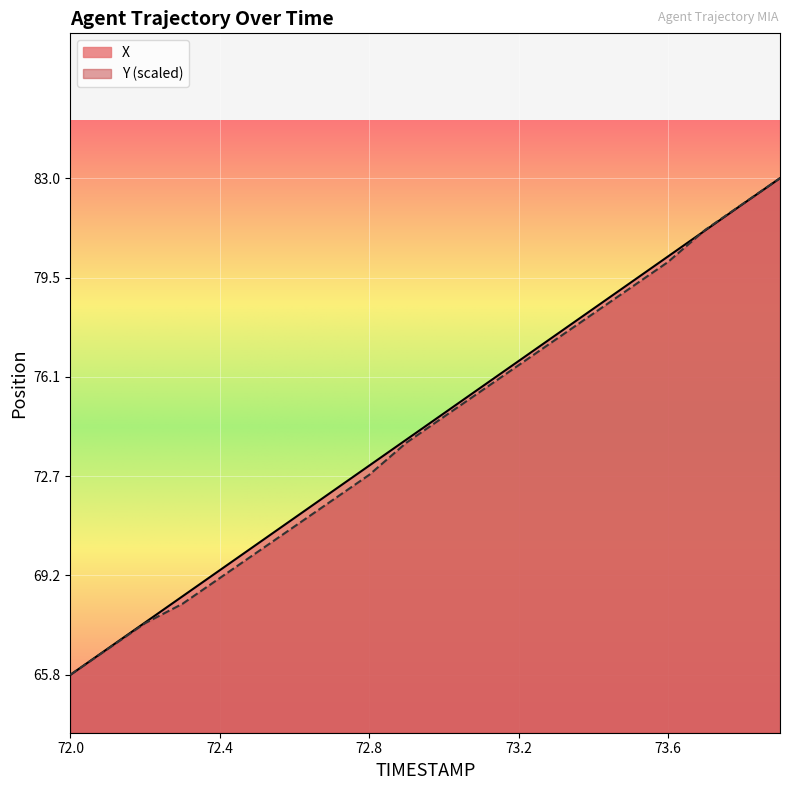

The value of Y at 72.3 is 68.3. True or false?

True